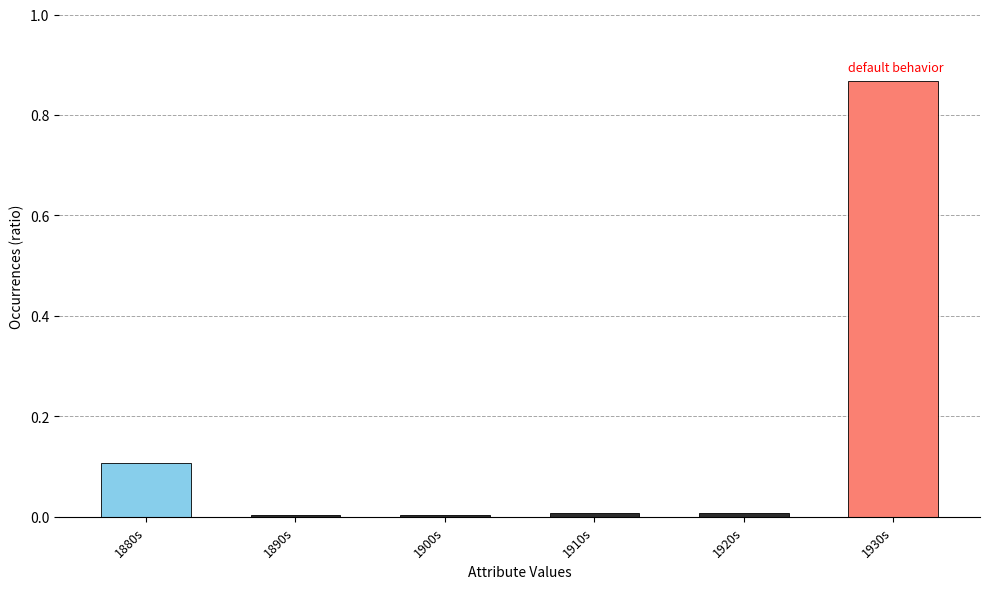

Does the chart contain stacked bars?

No